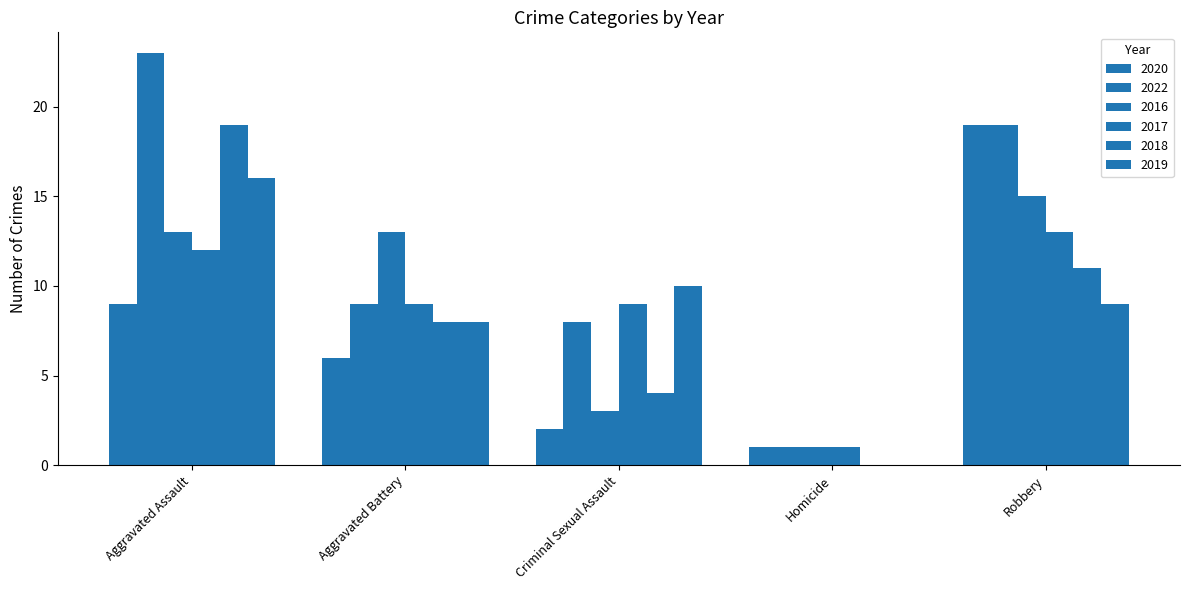

At which label does 2019 first exceed 9?

Aggravated Assault